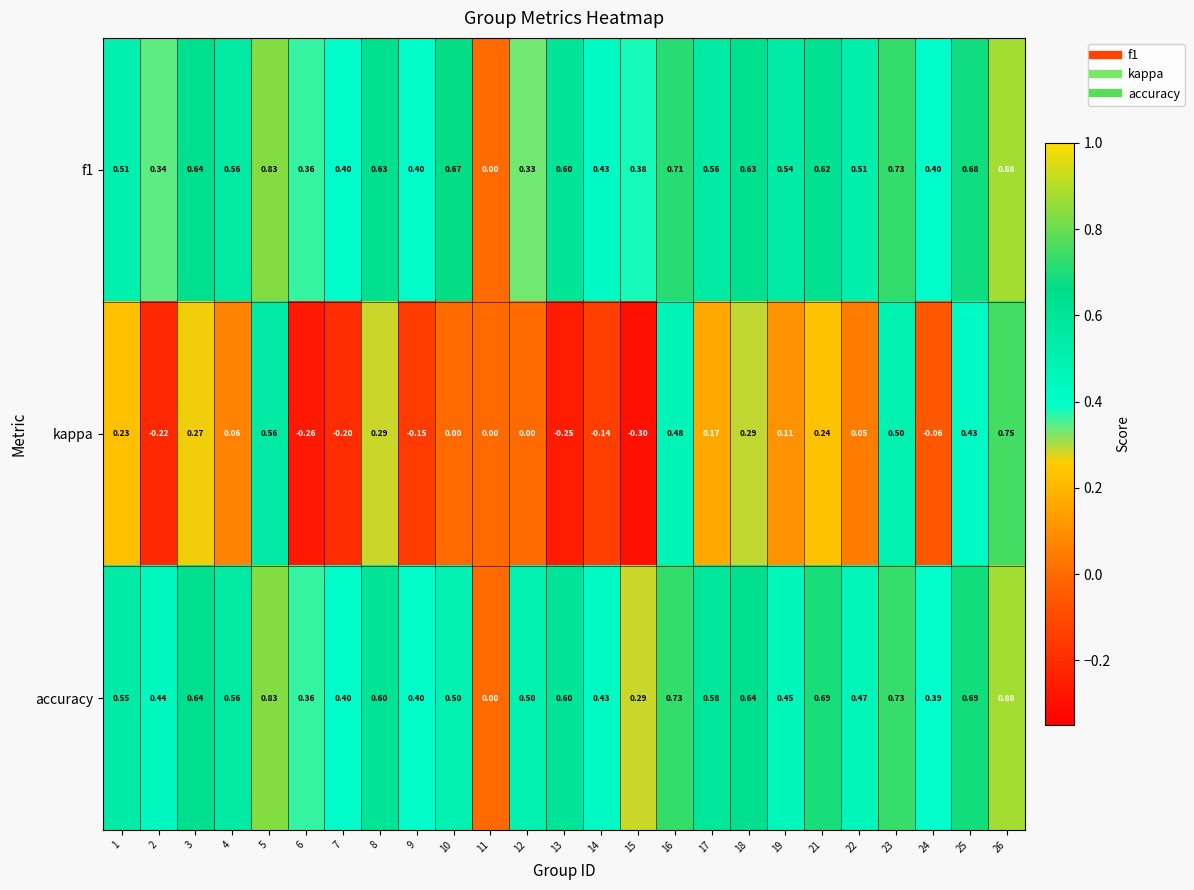

Which series has the largest range (max minus min)?

kappa